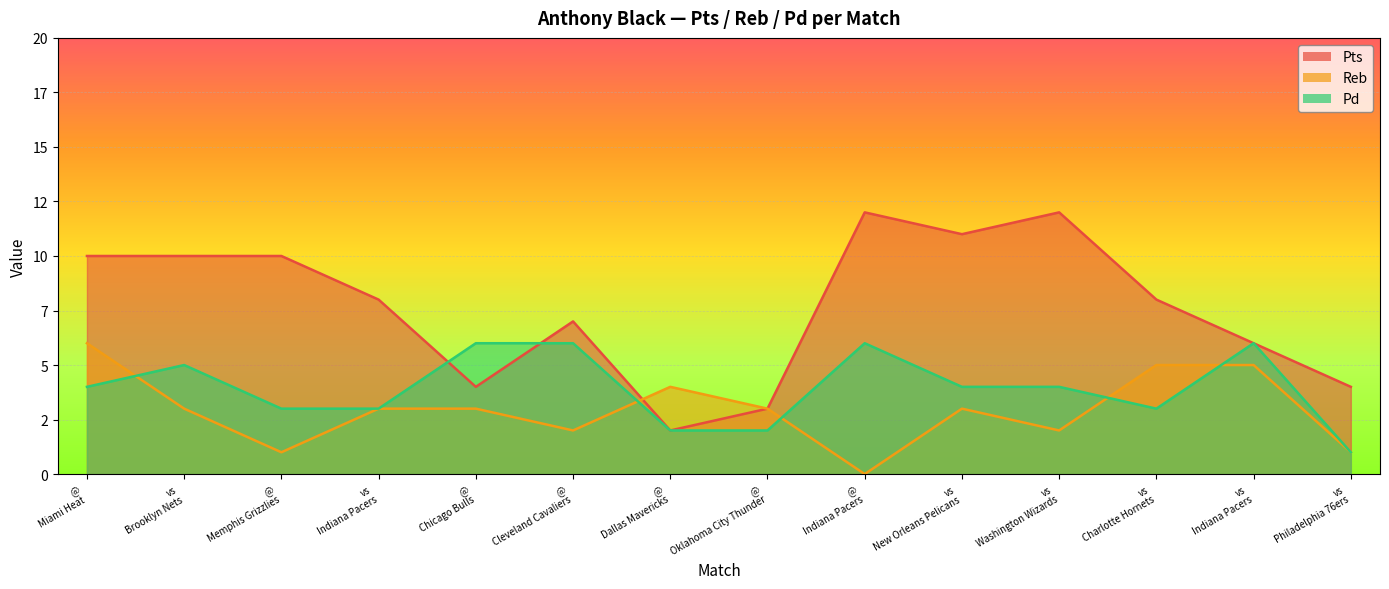

In Pd, how many points are higher than both neighbors (excluding endpoints)?

3